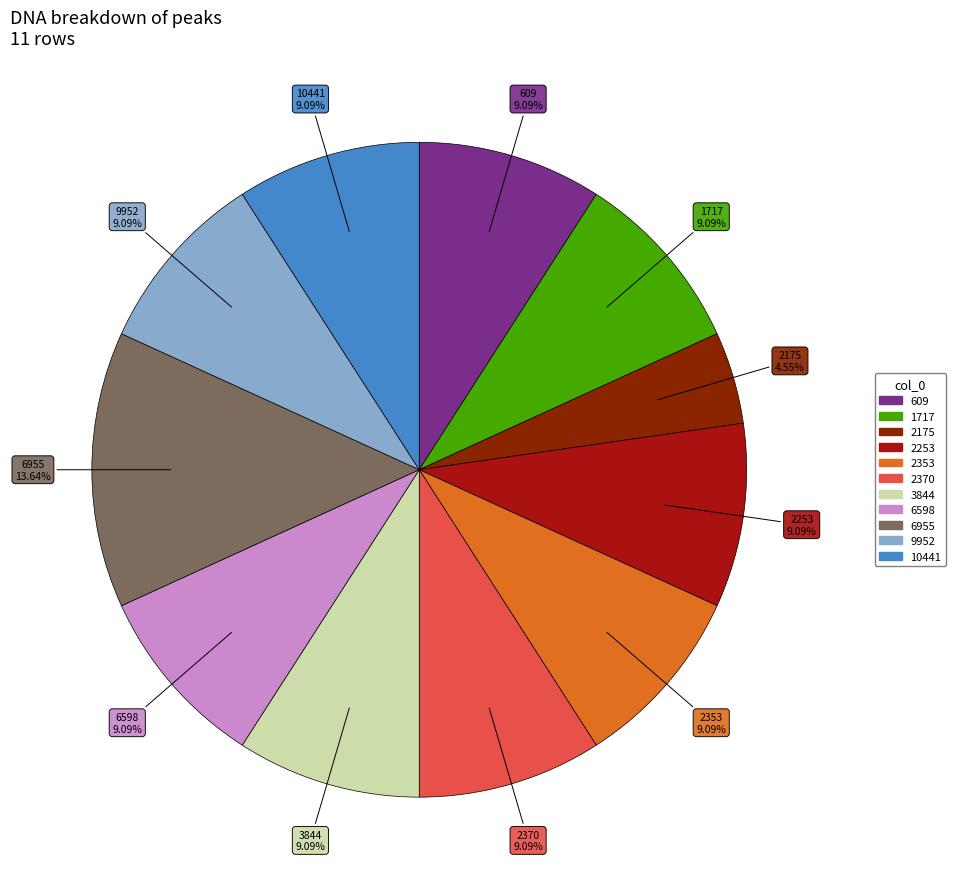

To the nearest percent, what portion does 10441 represent?

9%